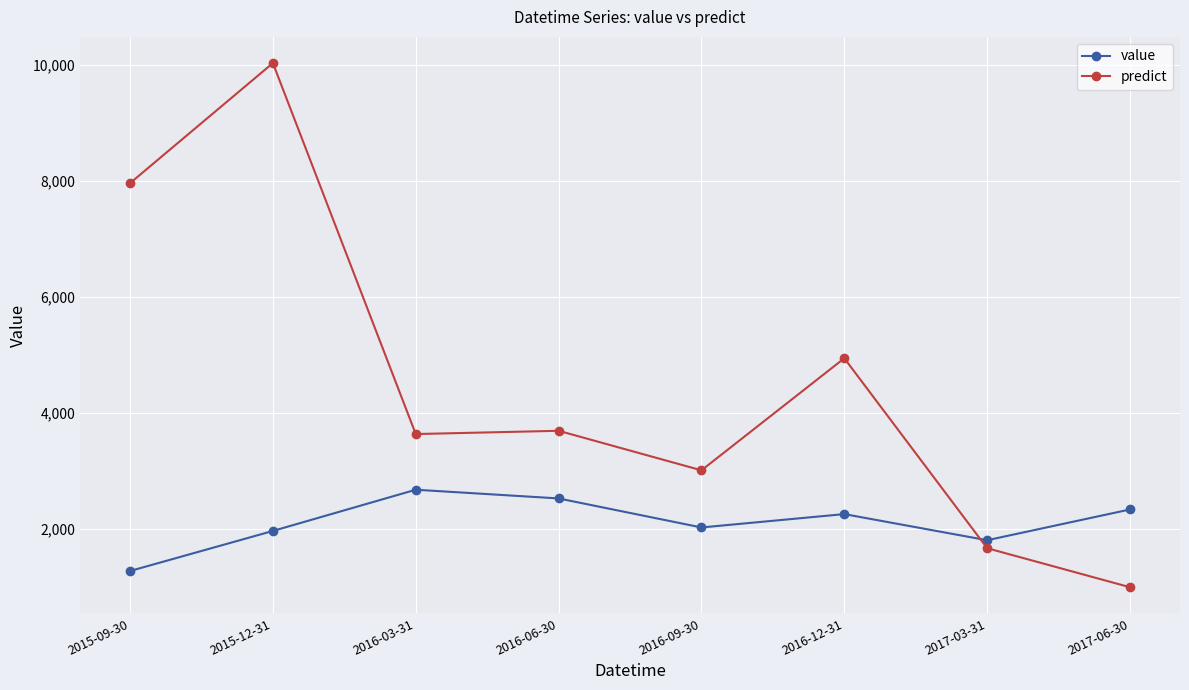

What is the minimum value shown in the chart?

1000.5